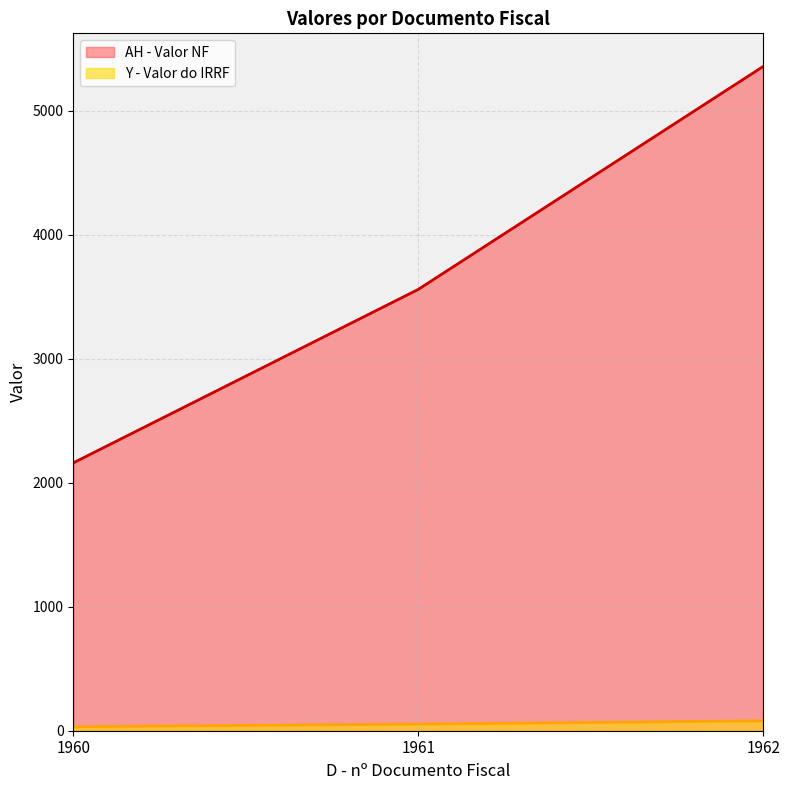

What is the sum of all Y - Valor do IRRF values?

166.1